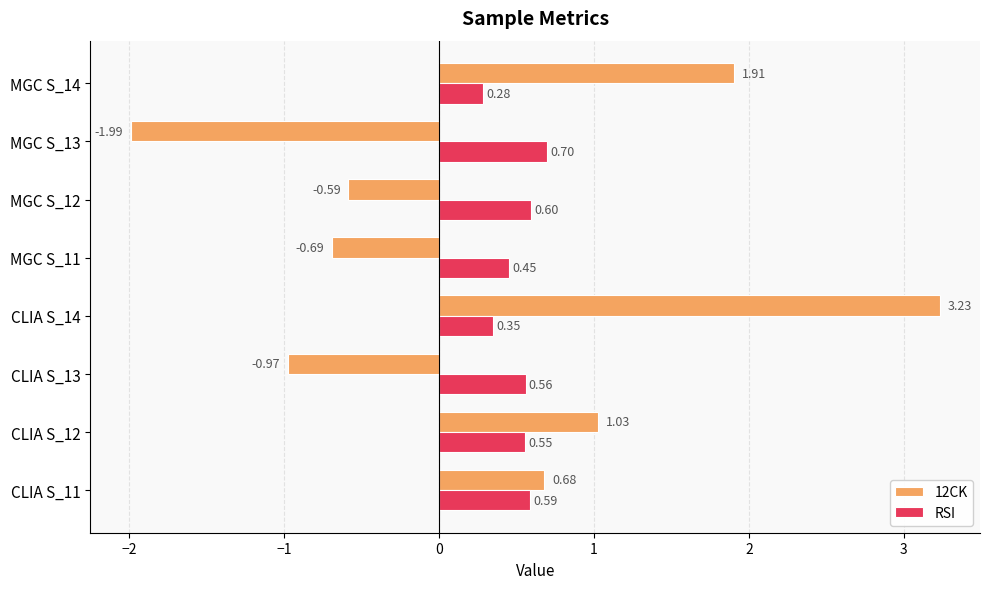

At how many categories does at least one series exceed 0?

8